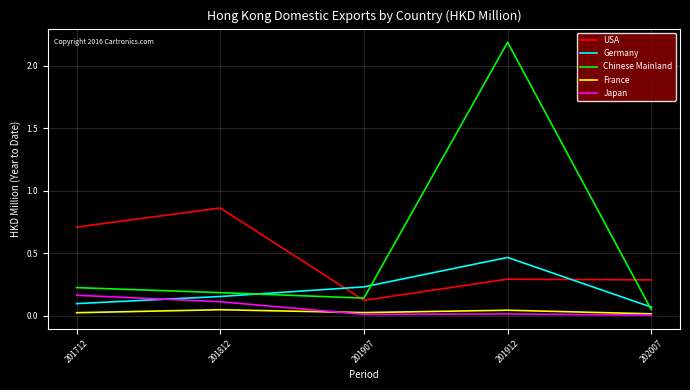

What is the sum of the USA values at 201712 and 201907?

0.8